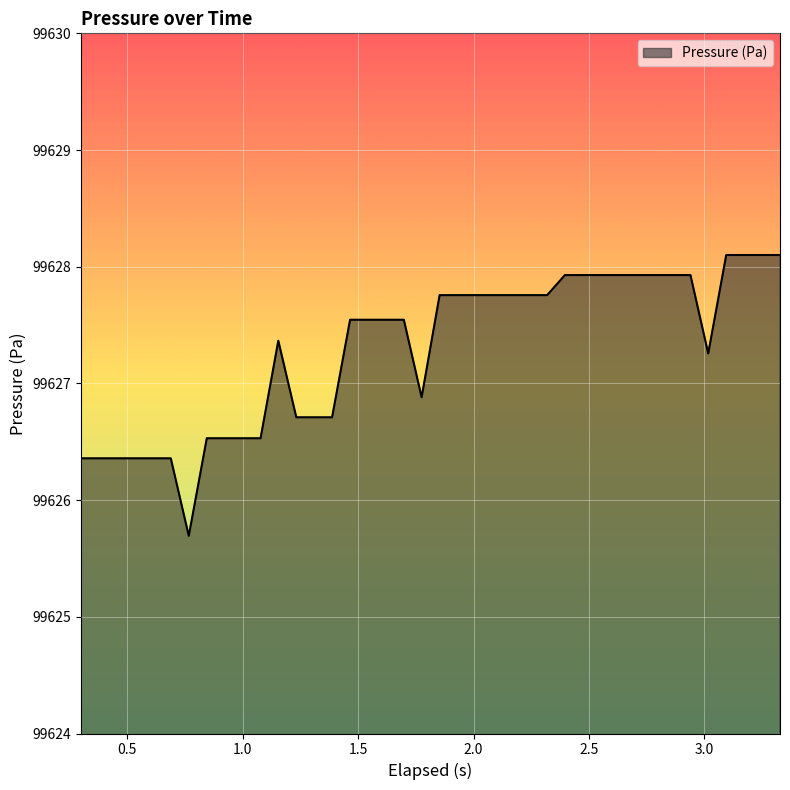

What is the difference between the maximum and minimum values?

2.4